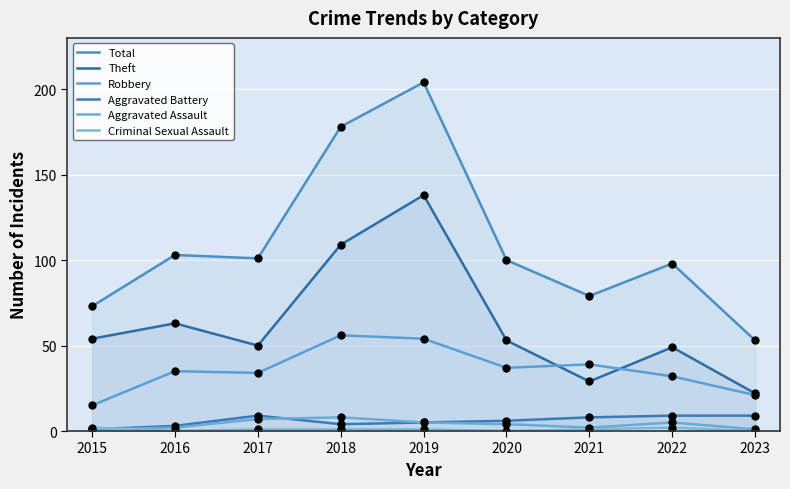

Rank the series by their maximum value, from highest to lowest.

Total, Theft, Robbery, Aggravated Battery, Aggravated Assault, Criminal Sexual Assault